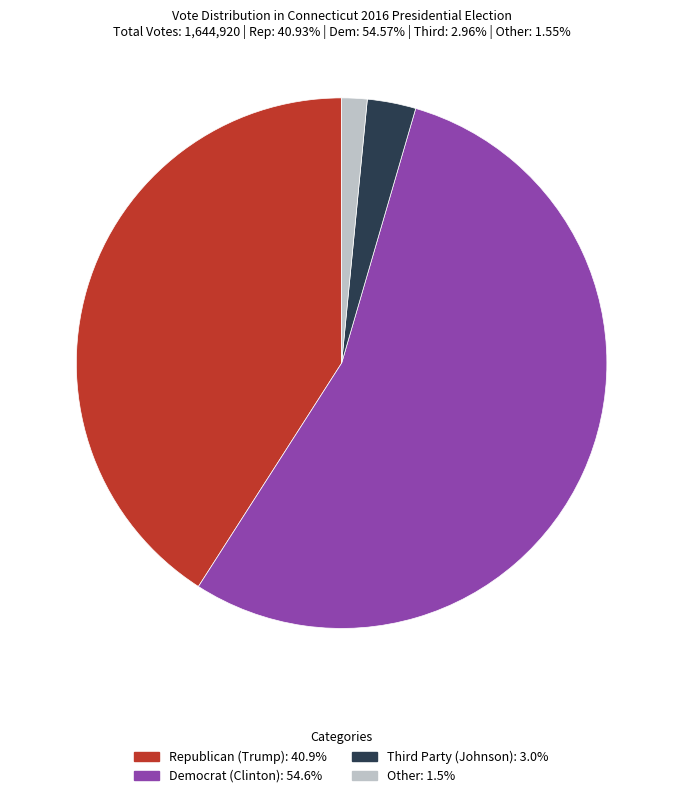

Does any single category account for the majority?

Yes